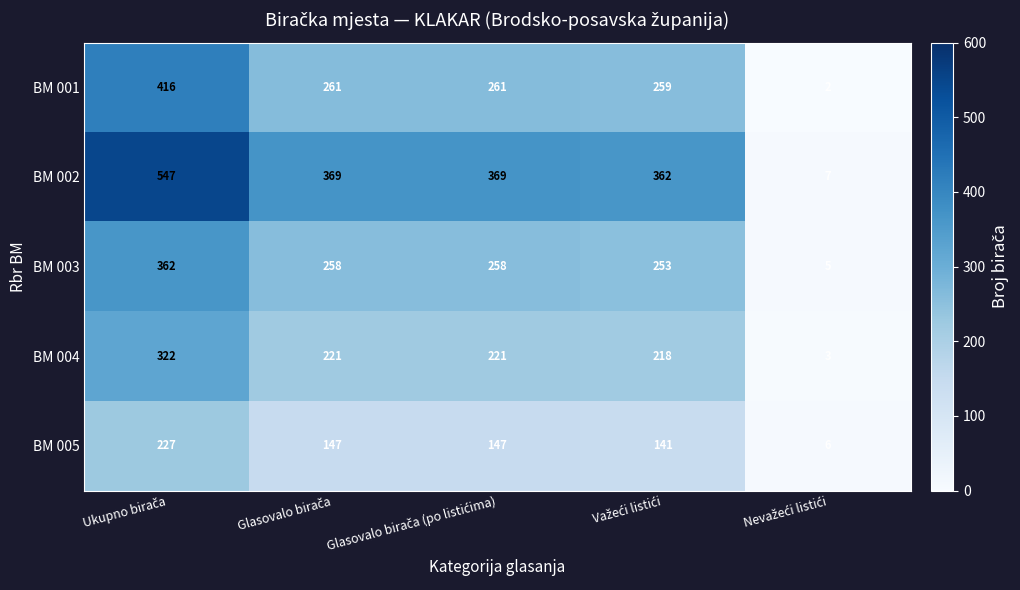

Which series has the largest range (max minus min)?

BM 002